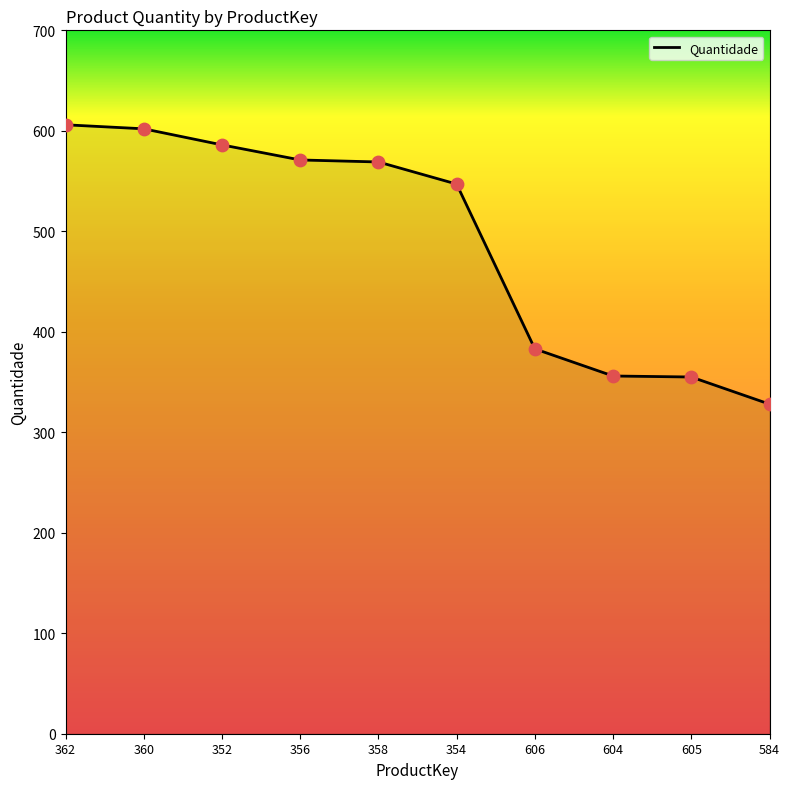

Which has a higher value, 604 or 360?

360